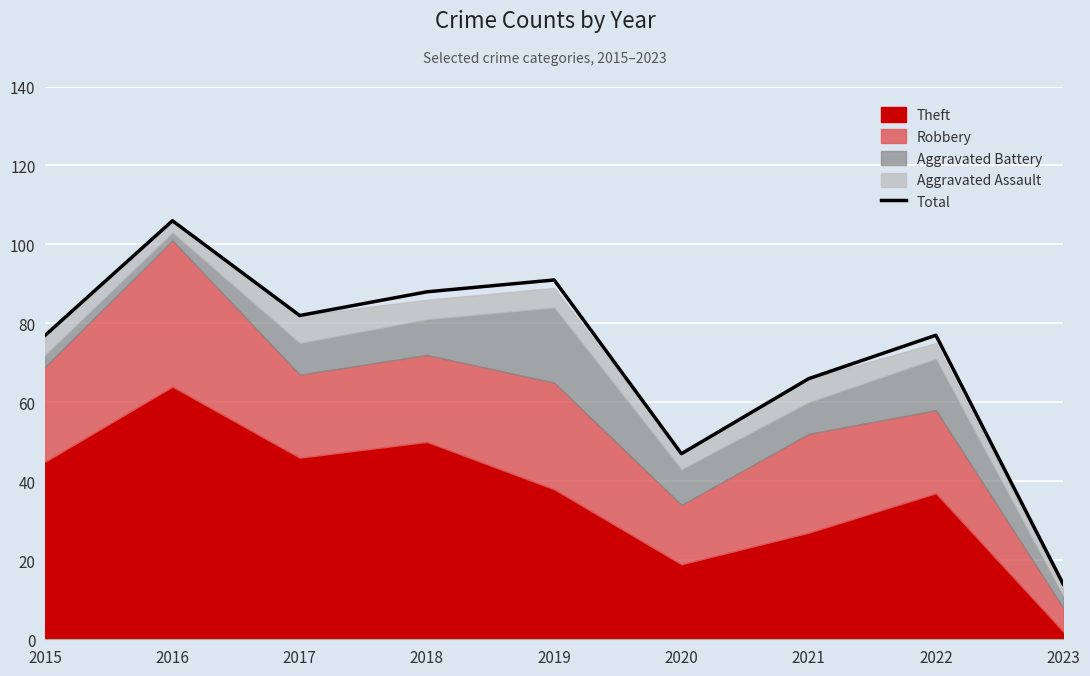

What is the value of the 3rd point from the left?

82